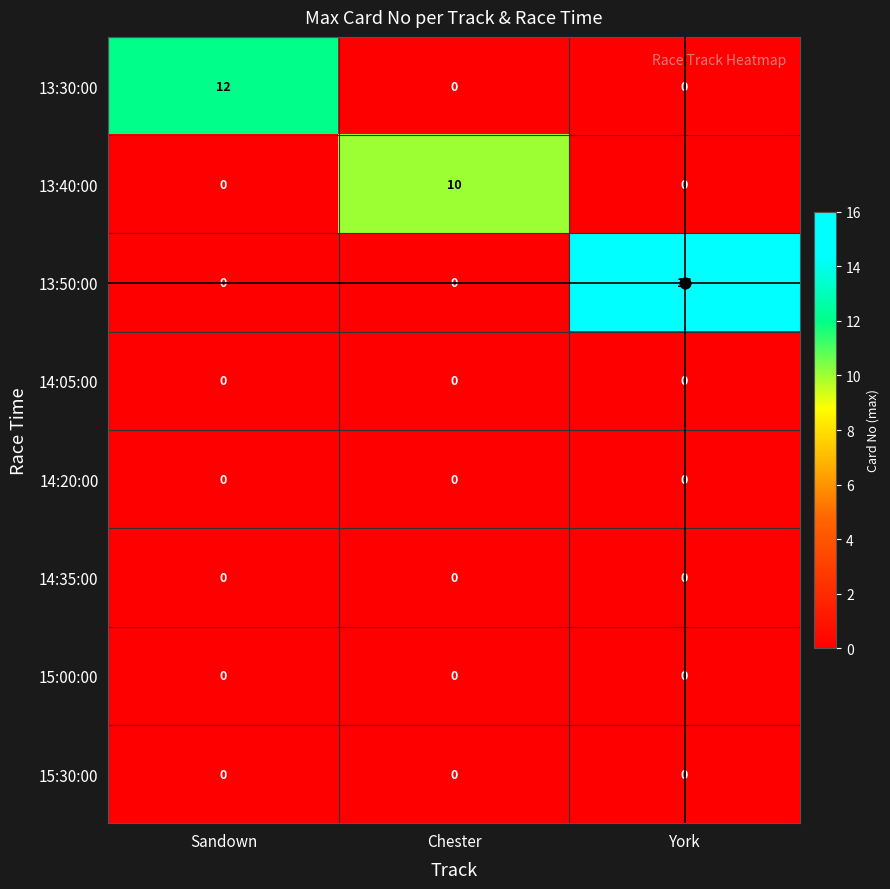

Between Chester and York, which series saw the biggest shift?

13:50:00